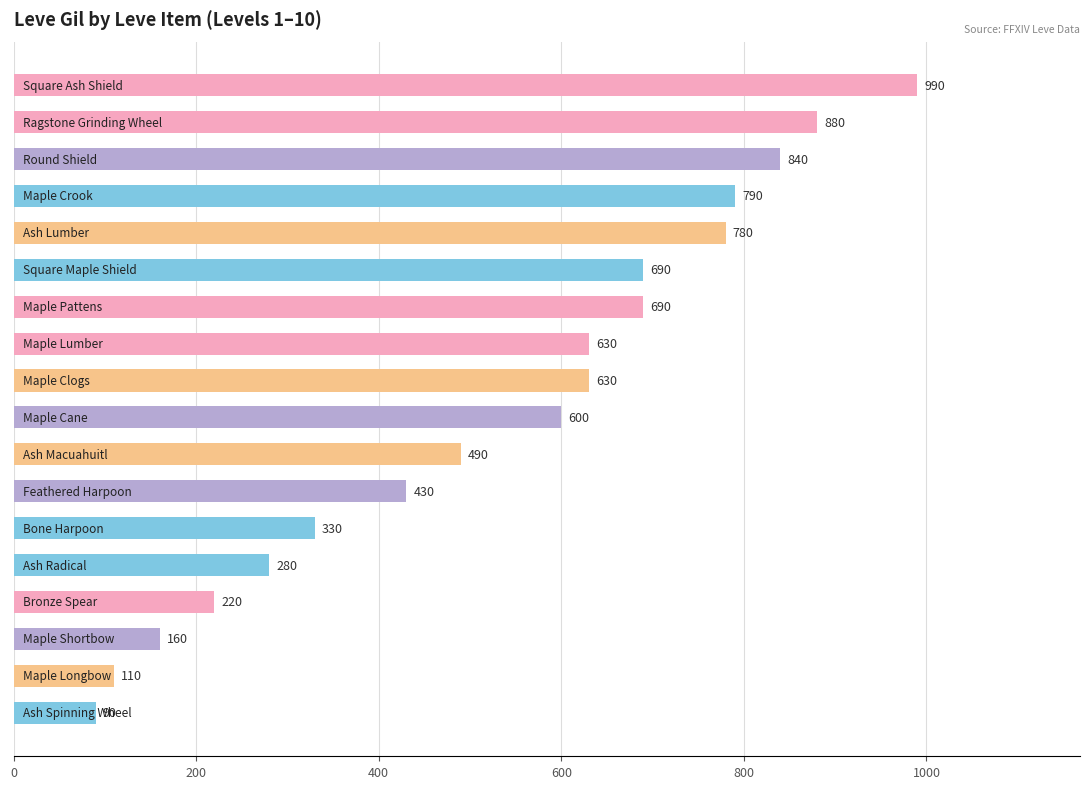

What is the maximum value shown in the chart?

990